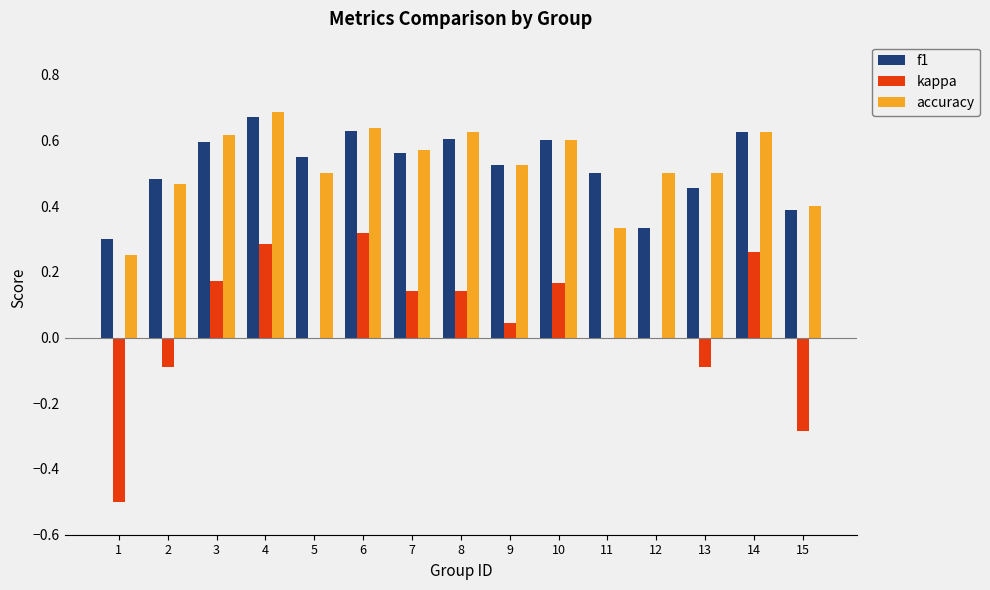

Which series changed the most between 4 and 8?

kappa